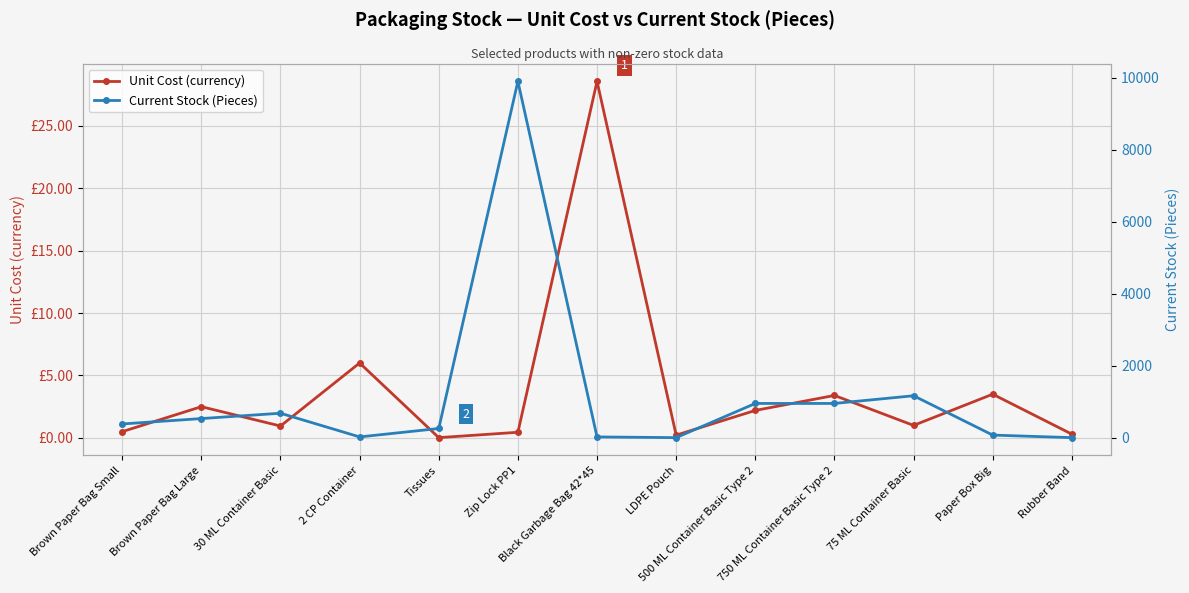

Which series has the widest spread of values?

Current Stock (Pieces)